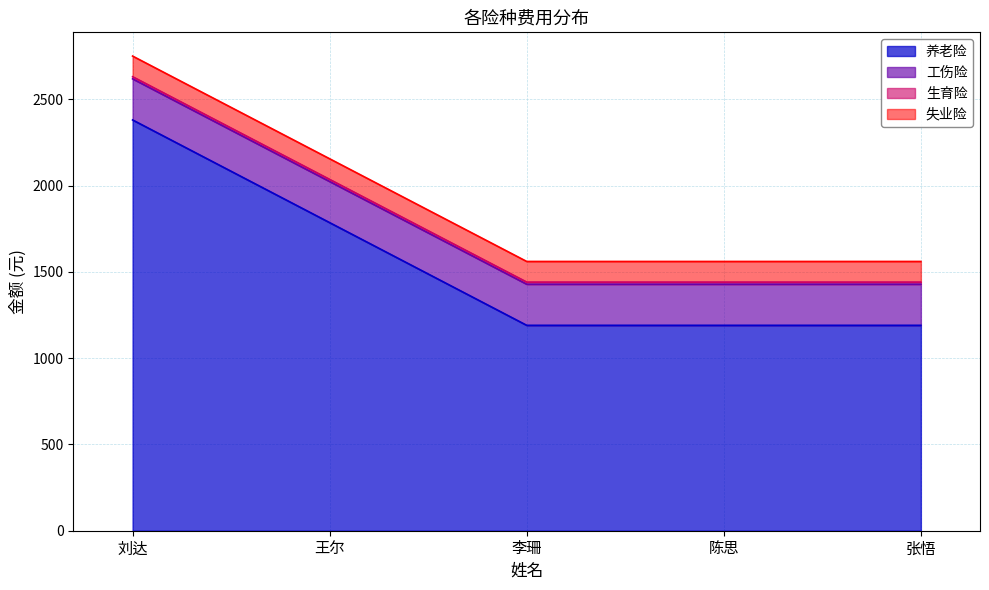

List the labels in order of 失业险 value, smallest first.

刘达, 王尔, 李珊, 陈思, 张悟